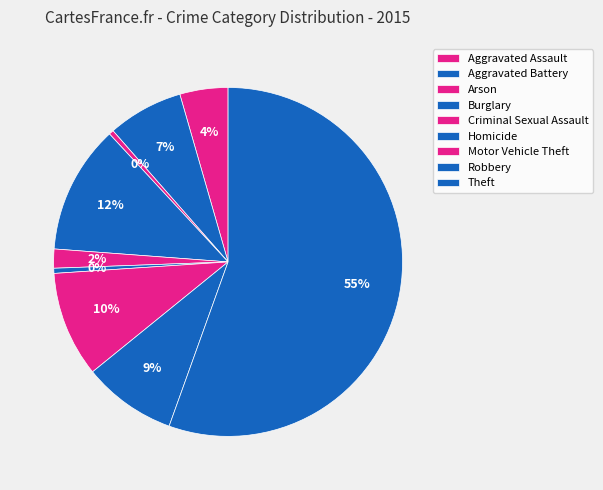

What is the majority slice?

Theft